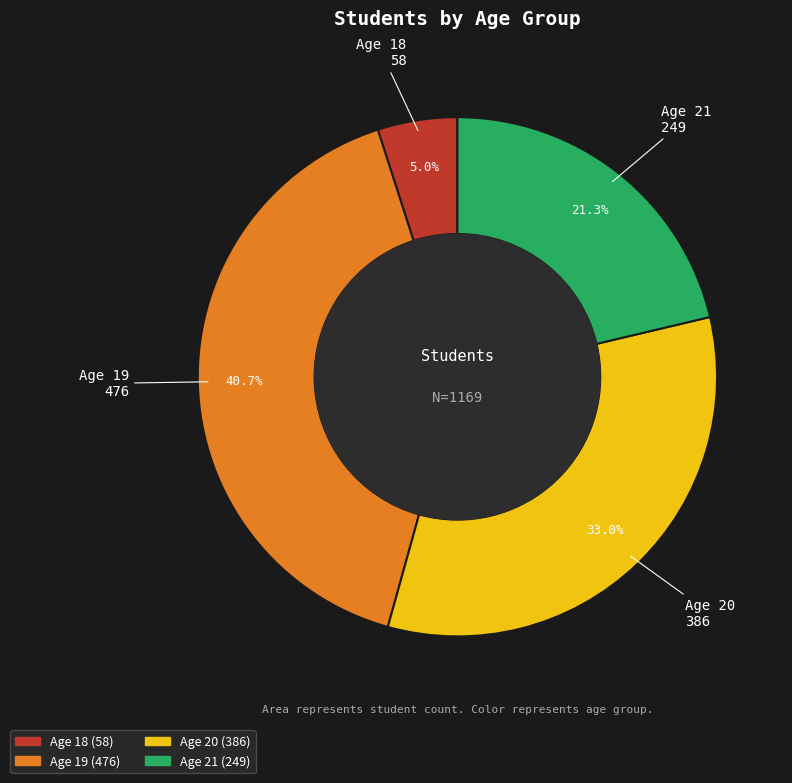

Is there any slice that represents more than half of the pie?

No